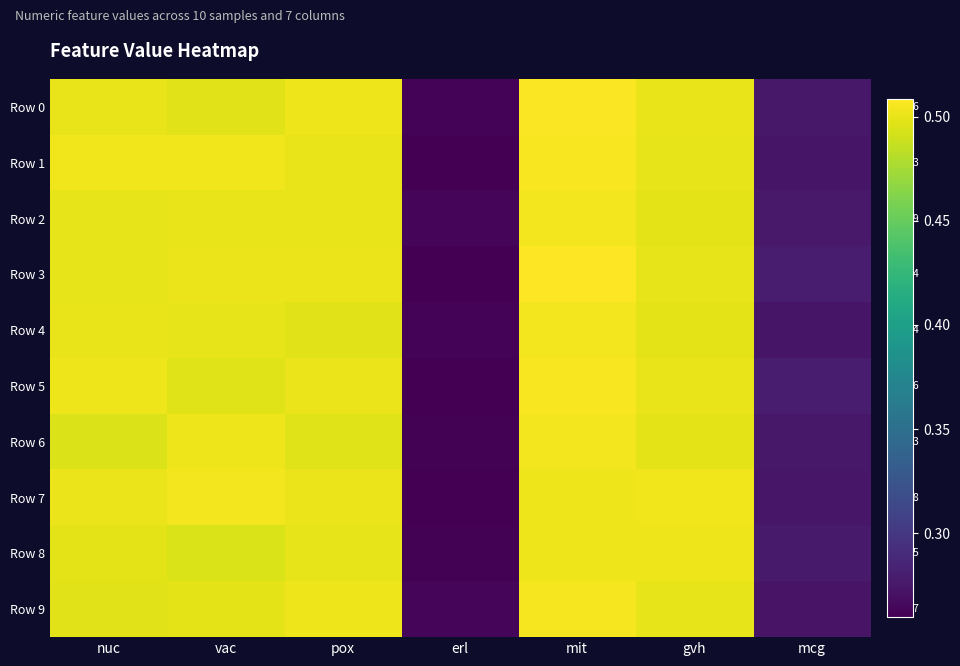

Between mcg and pox, which is larger?

pox